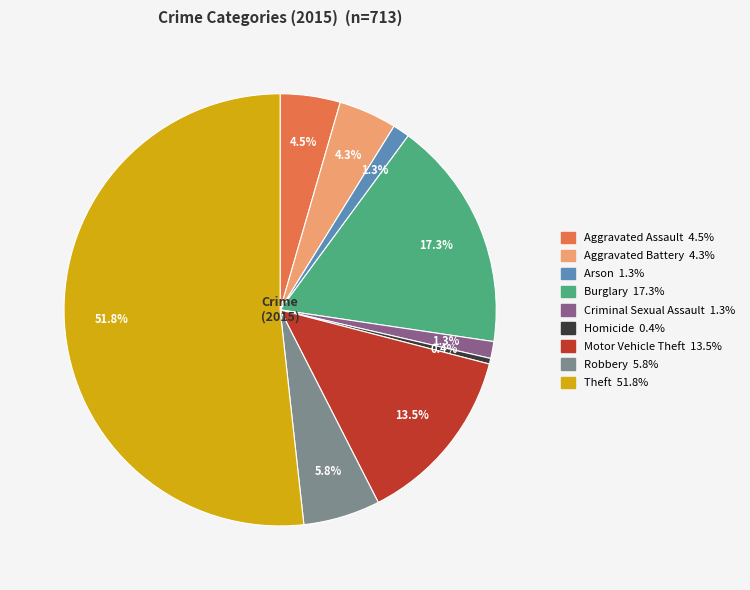

Is Theft the majority of the pie?

Yes